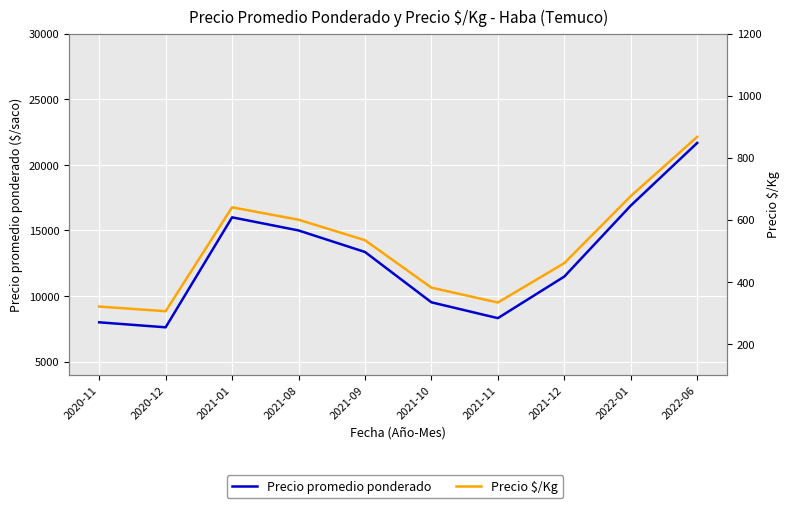

The value of Precio promedio ponderado at 2021-10 is 6016. True or false?

False